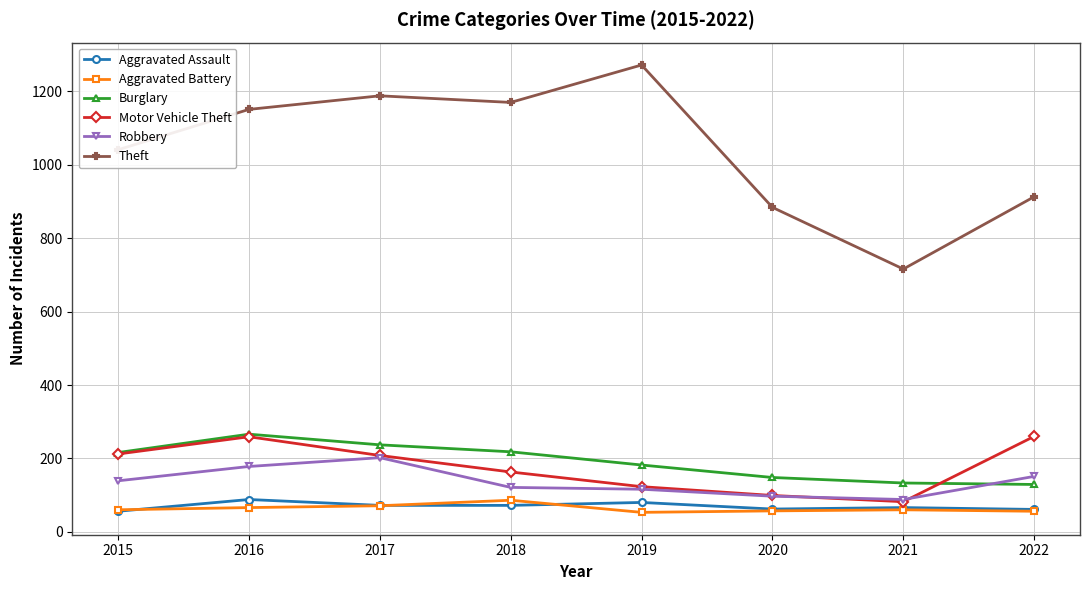

How many lines are shown in the chart?

6